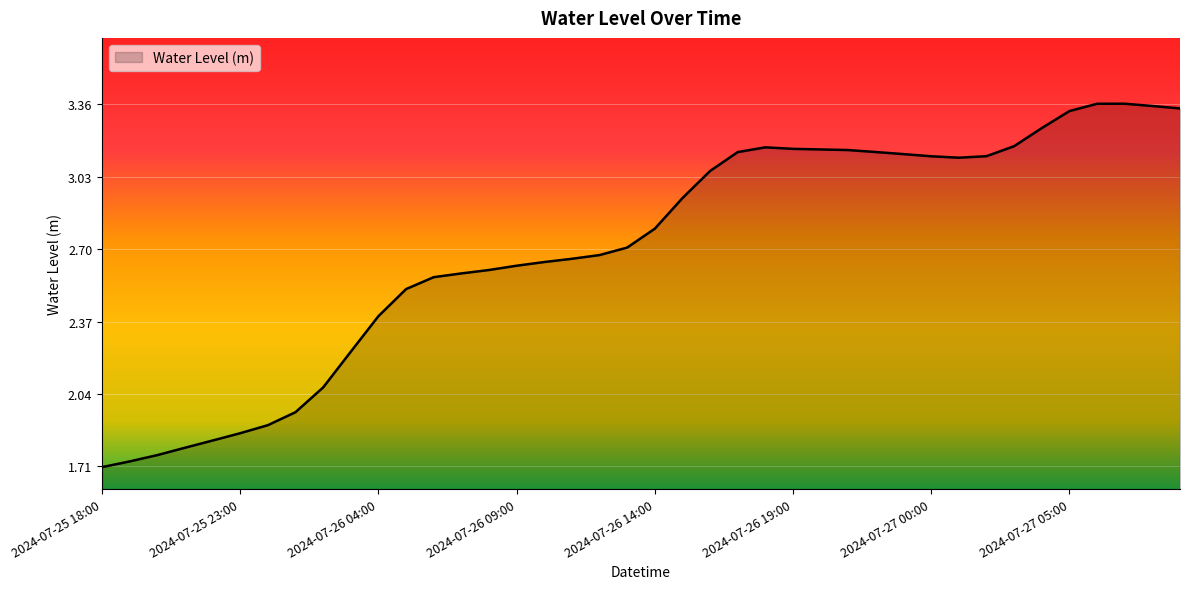

How many points are higher than both their immediate neighbors (excluding endpoints)?

2